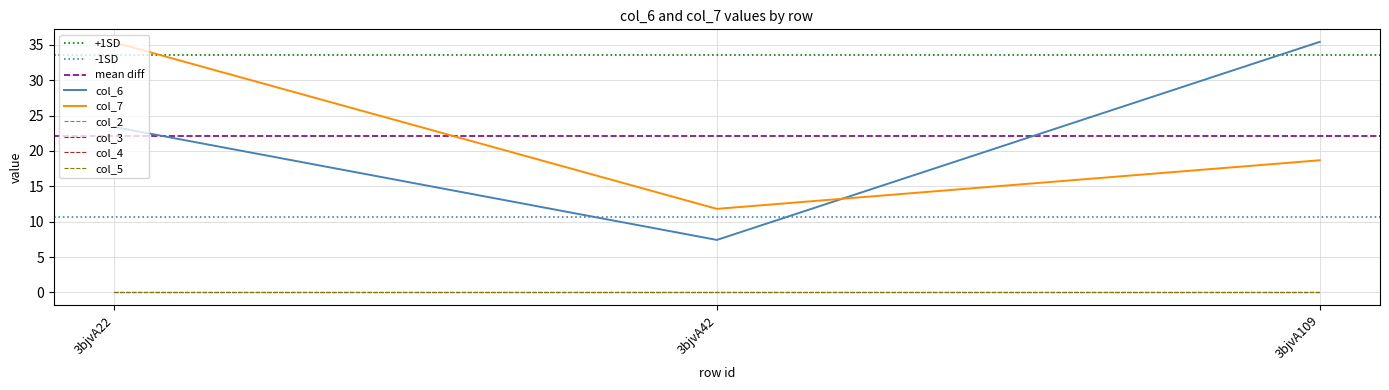

At which label is col_2 closest to 0?

3bjvA22